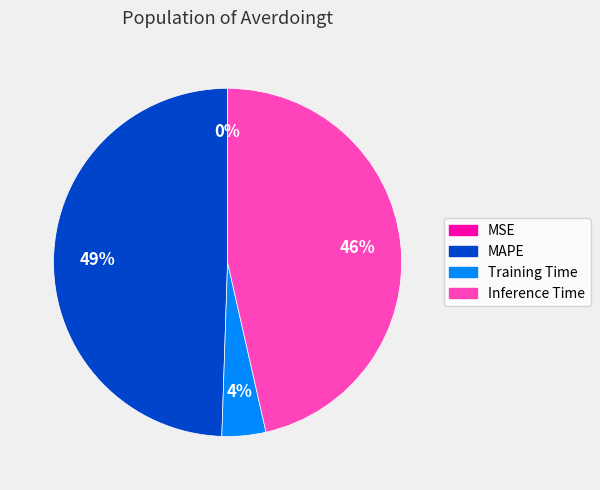

Do Training Time and Inference Time together represent more than half of the pie?

Yes